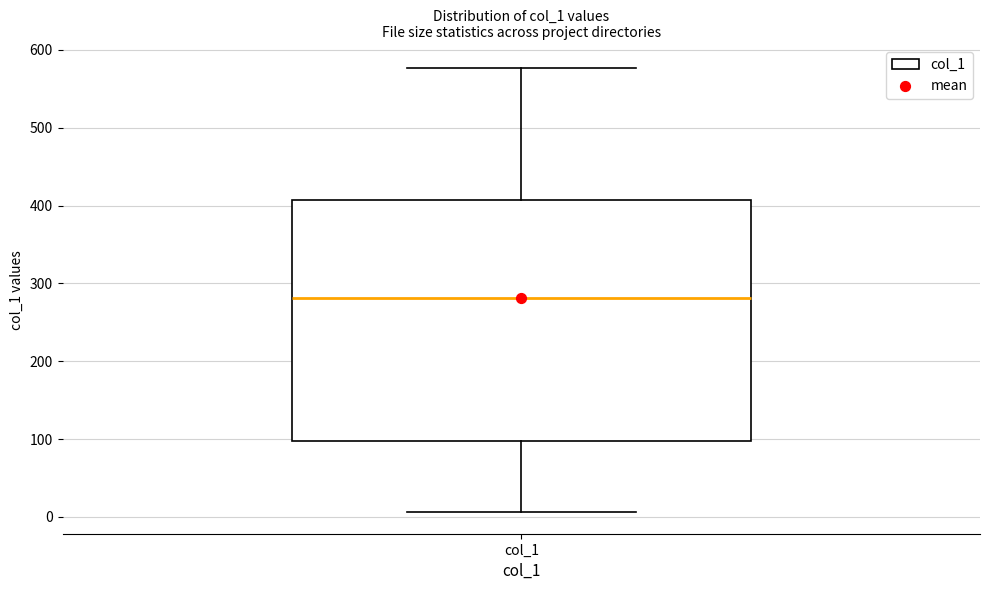

Transcribe this box plot: give where the median line is, the range the box spans, and where the two whiskers end, as read against the y-axis. The values are not printed on the chart, so give them approximately, as read against the axis.

median 280, box 100 to 410, whiskers 10 to 580